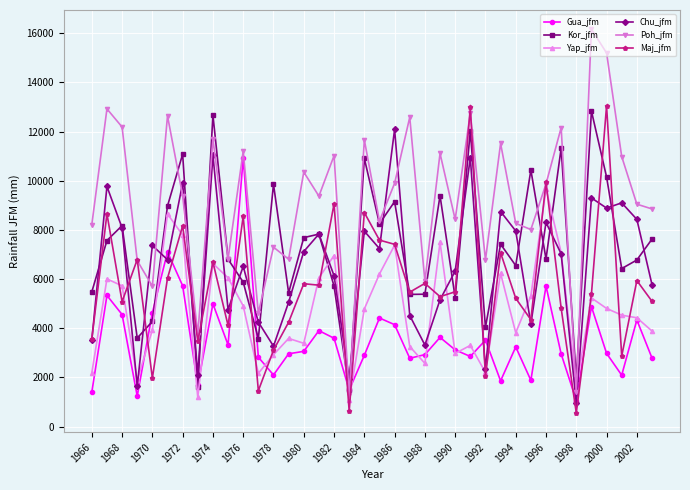

Which series has the widest spread of values?

Poh_jfm